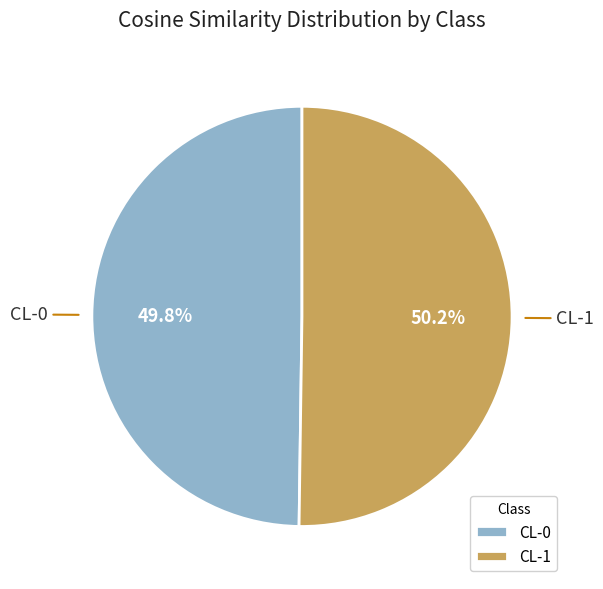

Combined, what portion of the pie is CL-1 and CL-0?

100.0%